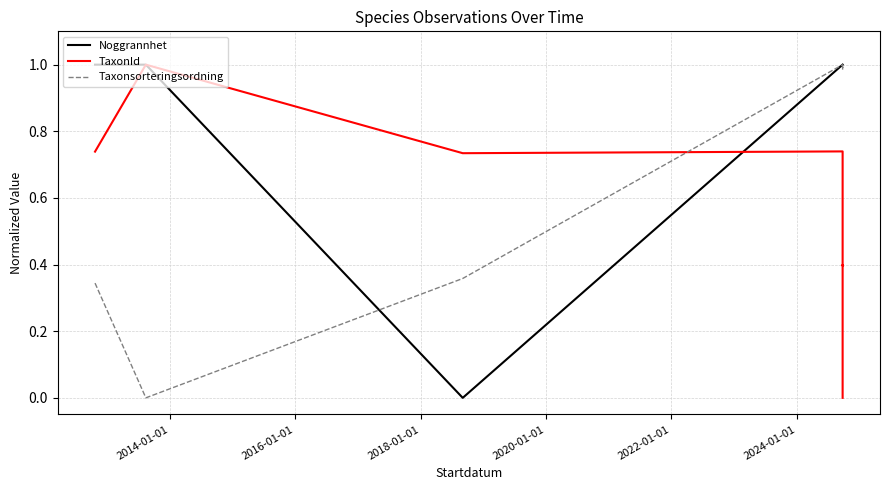

What is the value of the Noggrannhet point at the 5th from the left?

1.0